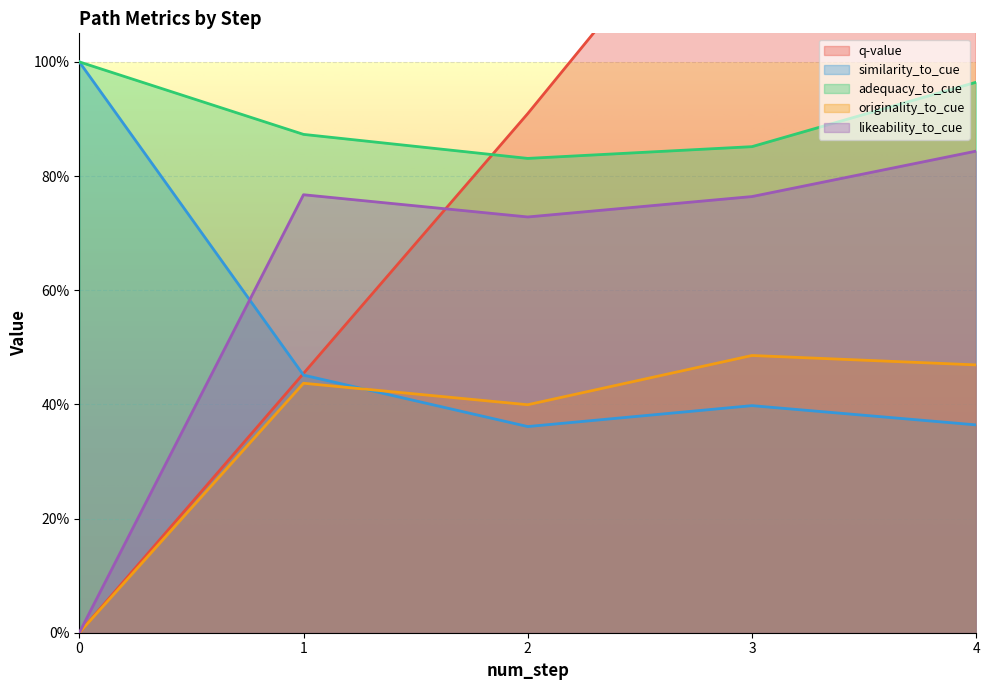

Count the likeability_to_cue values in the range 0 to 1.

5